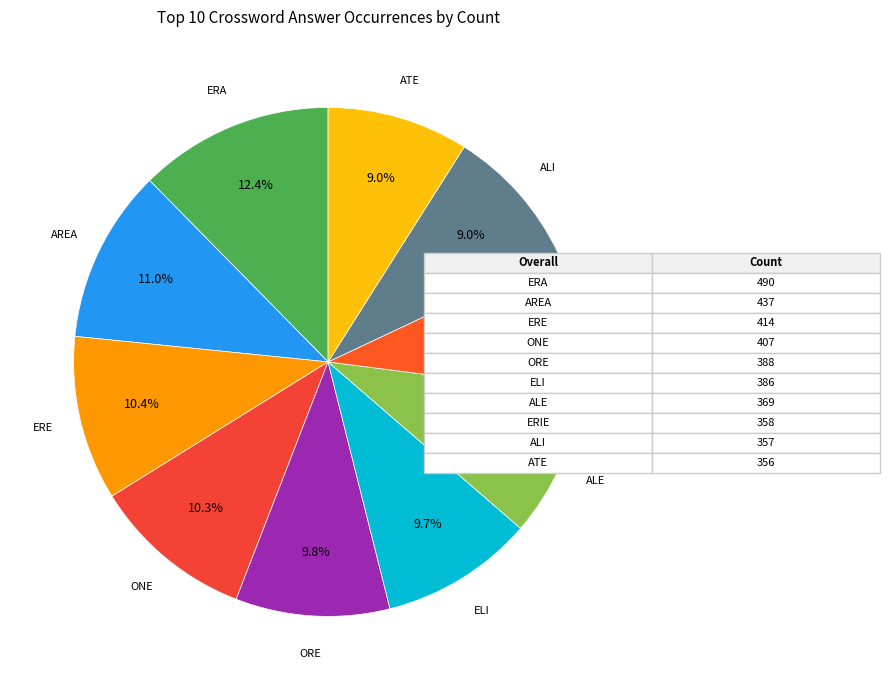

Does ERE represent more than half of the total?

No